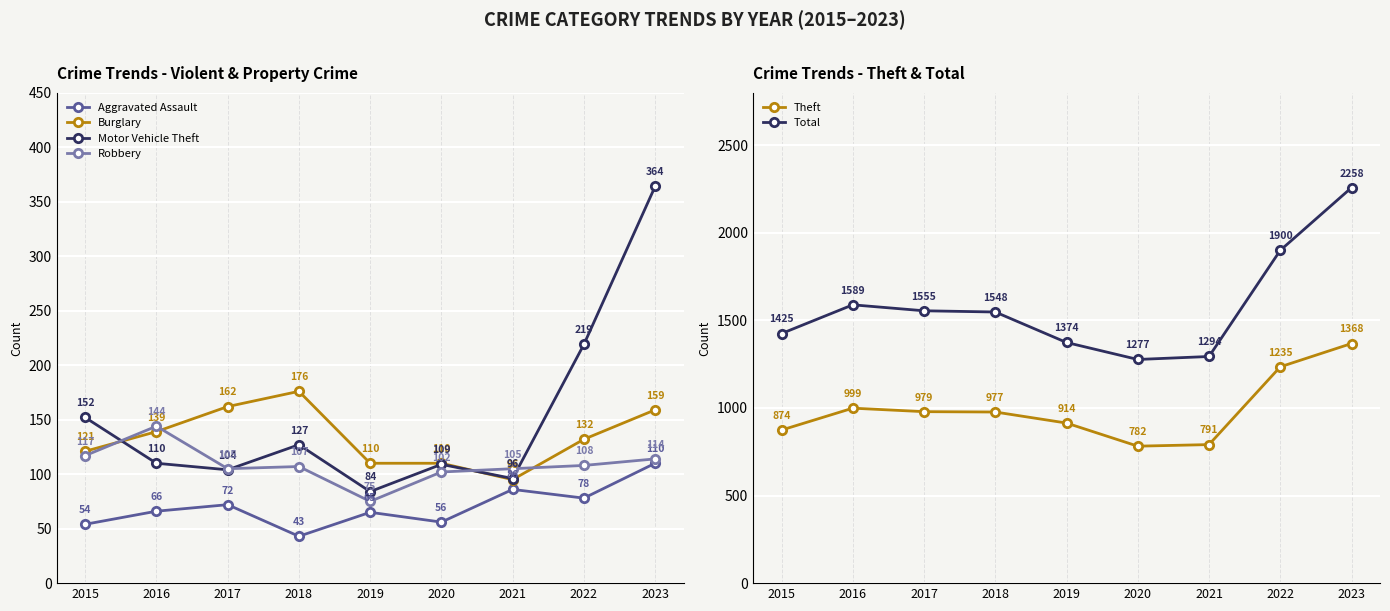

Reading left to right, what are all the values shown in this chart?

Aggravated Assault: 2015=54	2016=66	2017=72	2018=43	2019=65	2020=56	2021=86	2022=78	2023=110
Burglary: 2015=121	2016=139	2017=162	2018=176	2019=110	2020=110	2021=95	2022=132	2023=159
Motor Vehicle Theft: 2015=152	2016=110	2017=104	2018=127	2019=84	2020=109	2021=96	2022=219	2023=364
Robbery: 2015=117	2016=144	2017=105	2018=107	2019=75	2020=102	2021=105	2022=108	2023=114
Theft: 2015=874	2016=999	2017=979	2018=977	2019=914	2020=782	2021=791	2022=1235	2023=1368
Total: 2015=1425	2016=1589	2017=1555	2018=1548	2019=1374	2020=1277	2021=1294	2022=1900	2023=2258